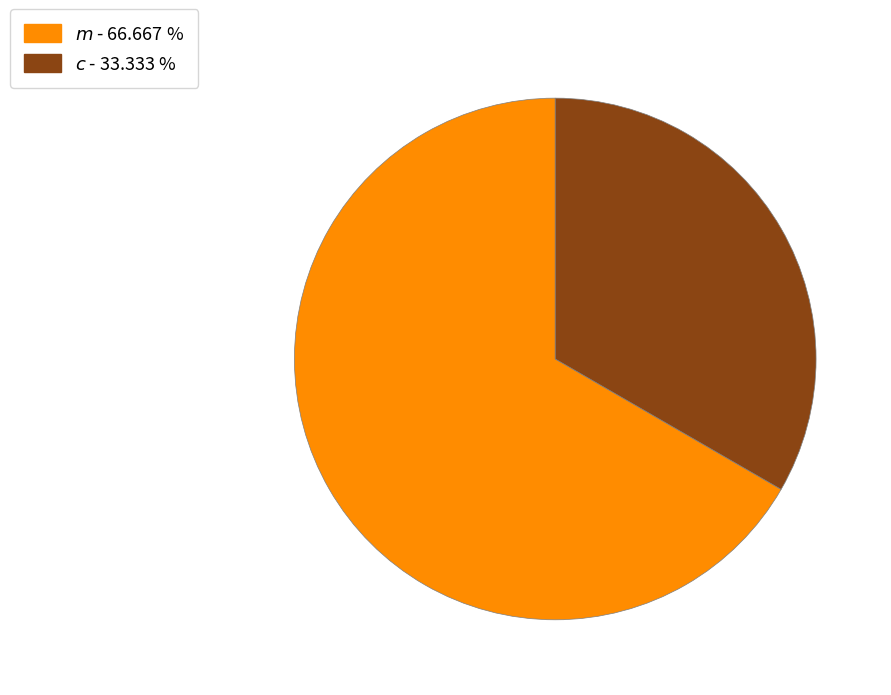

Which category has the smallest portion of the pie?

$\it{c}$ - 33.333 %